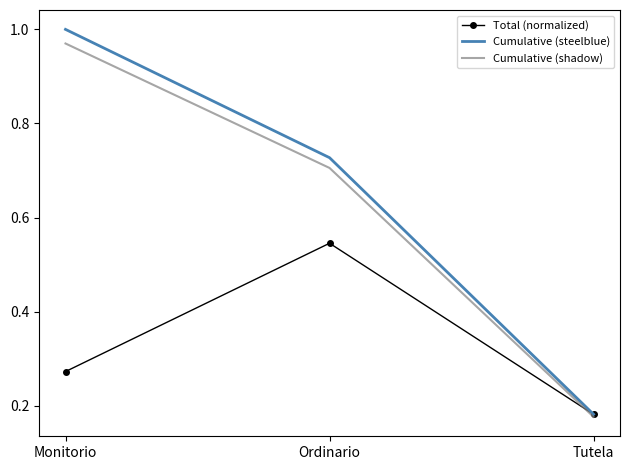

The Total (normalized) series shows 0.4 at Monitorio. True or false?

False